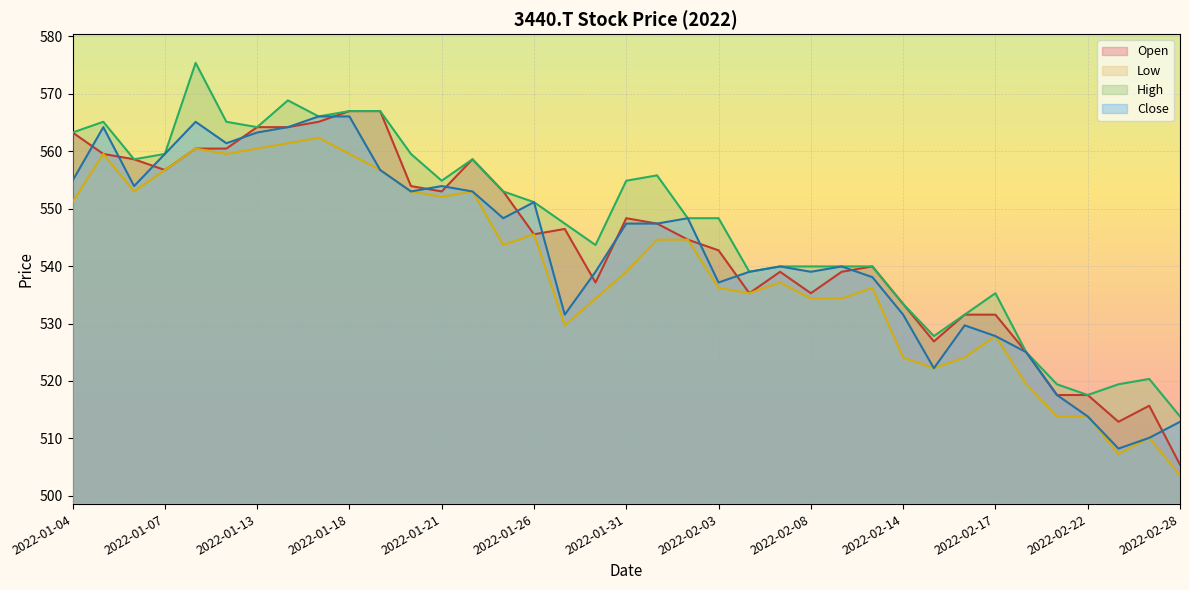

What is the difference between the maximum and minimum values in the Close series?

57.8